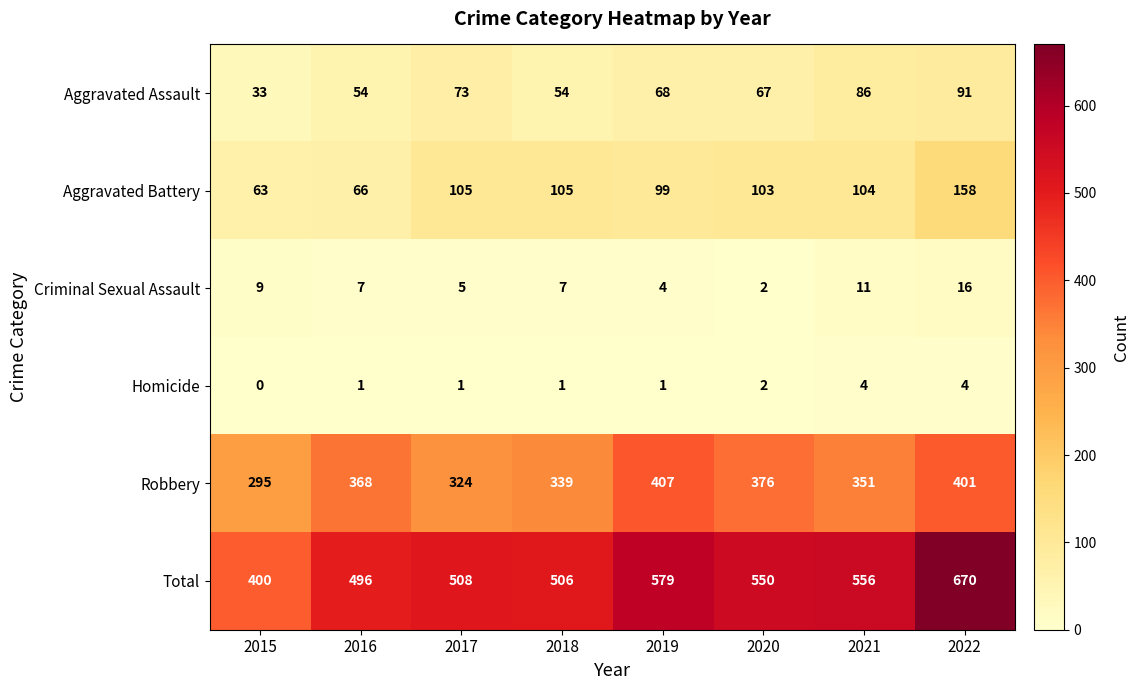

What is the difference between the second highest and minimum values in the Total series?

179